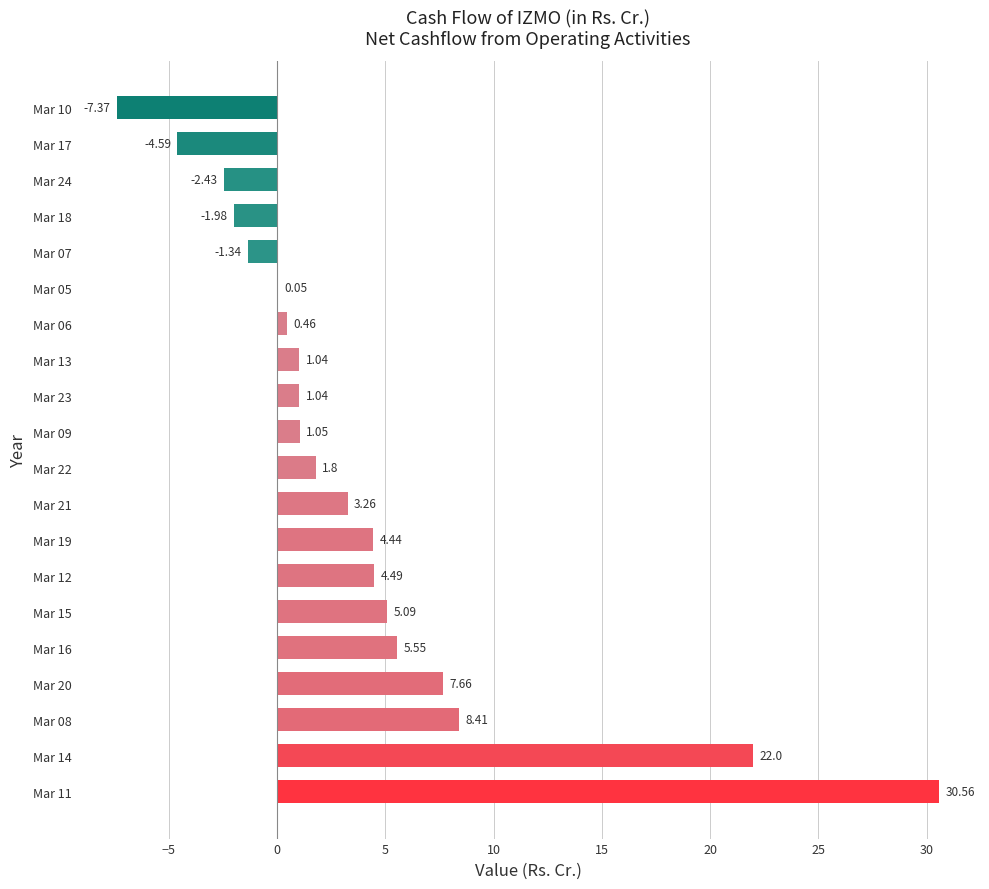

Does the chart contain stacked bars?

No